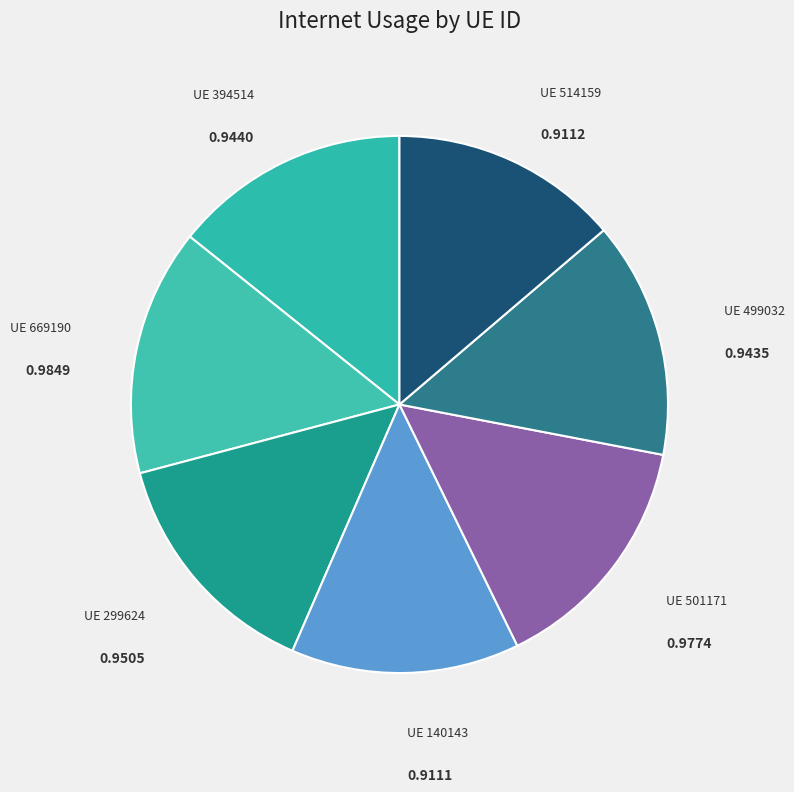

Rank the categories by value from highest to lowest.

669190, 501171, 299624, 394514, 499032, 514159, 140143